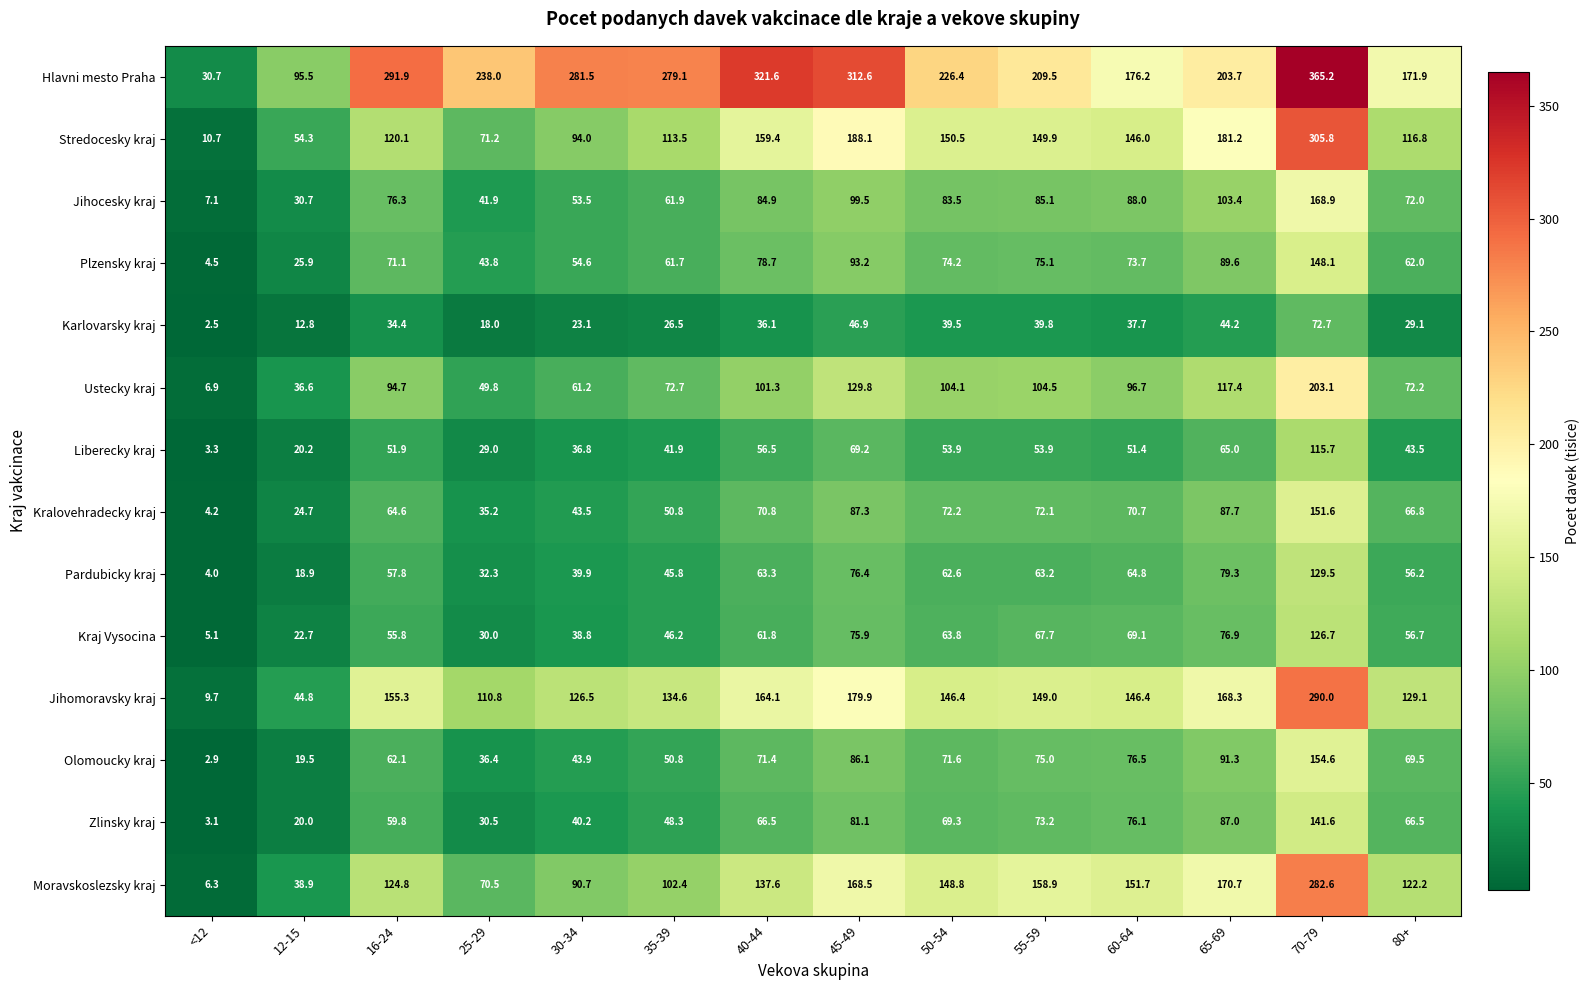

What is the sum of all Jihomoravsky kraj values?

1954.9